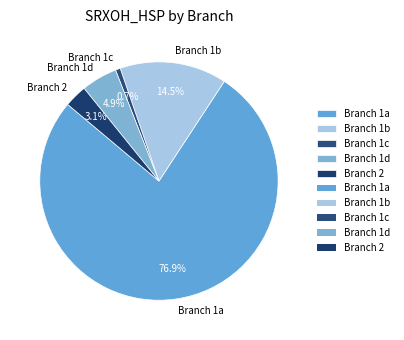

Between Branch 1a and Branch 1c, which is larger?

Branch 1a